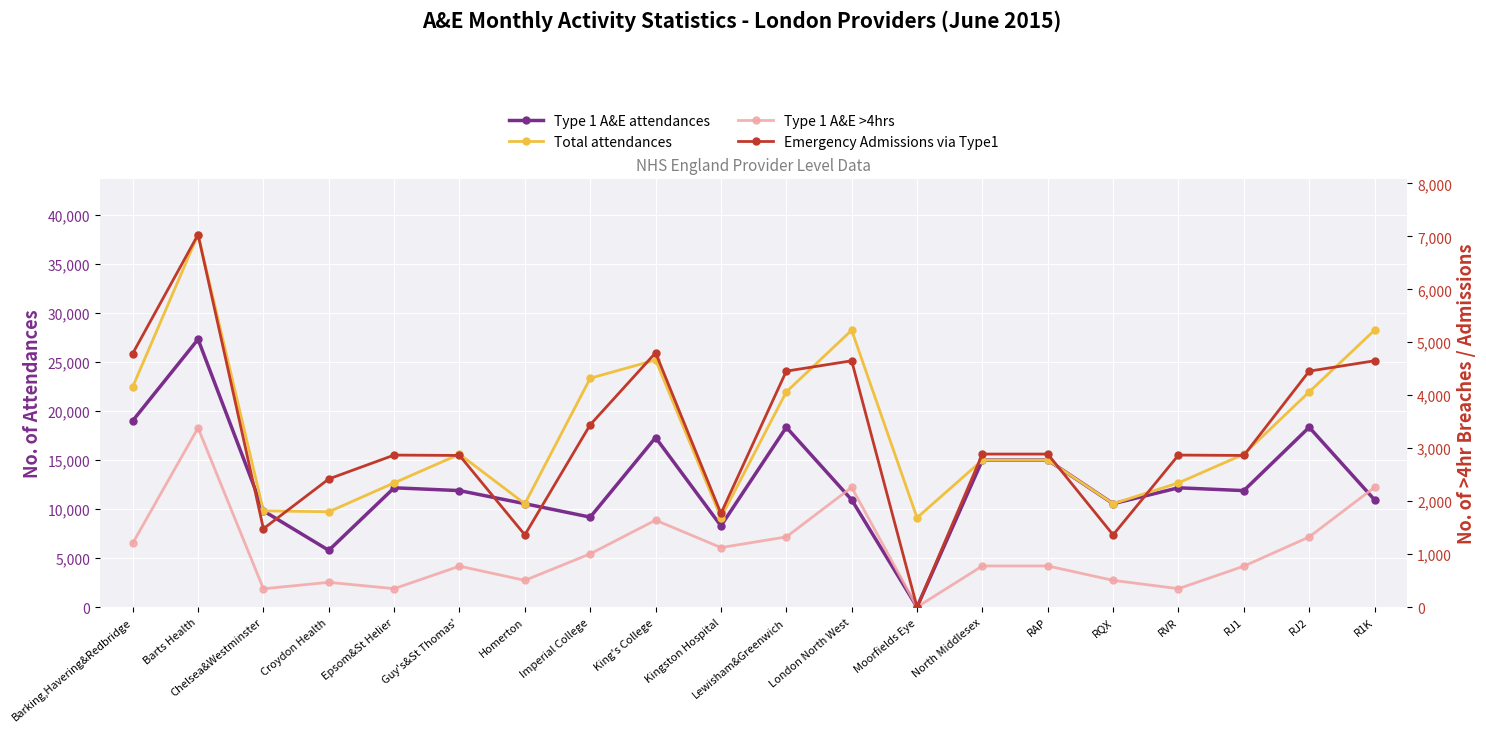

What is the approximate value of Type 1 A&E attendances at King's College, to the nearest 50?

17300